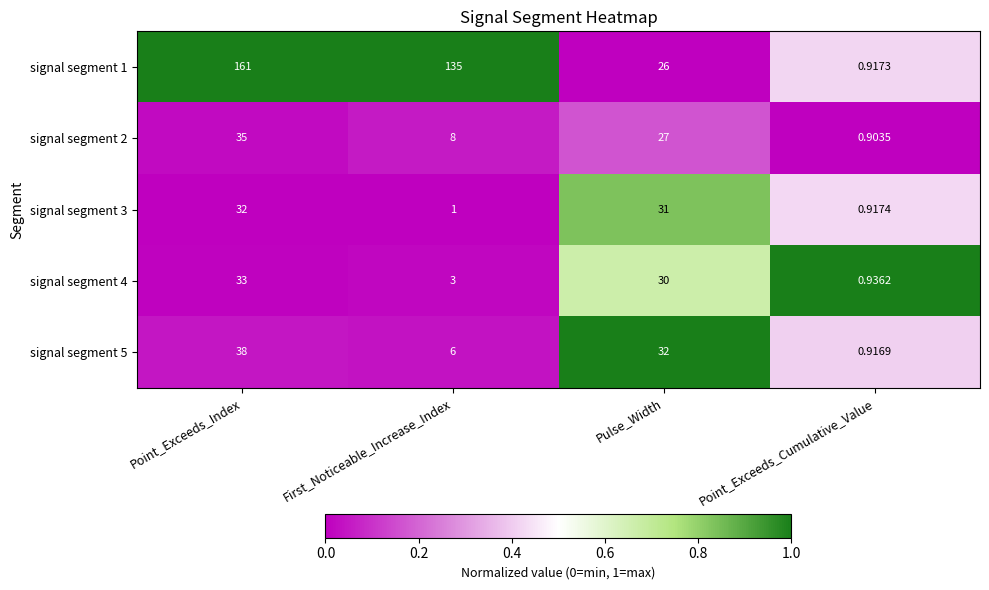

How many distinct data groups are displayed?

5